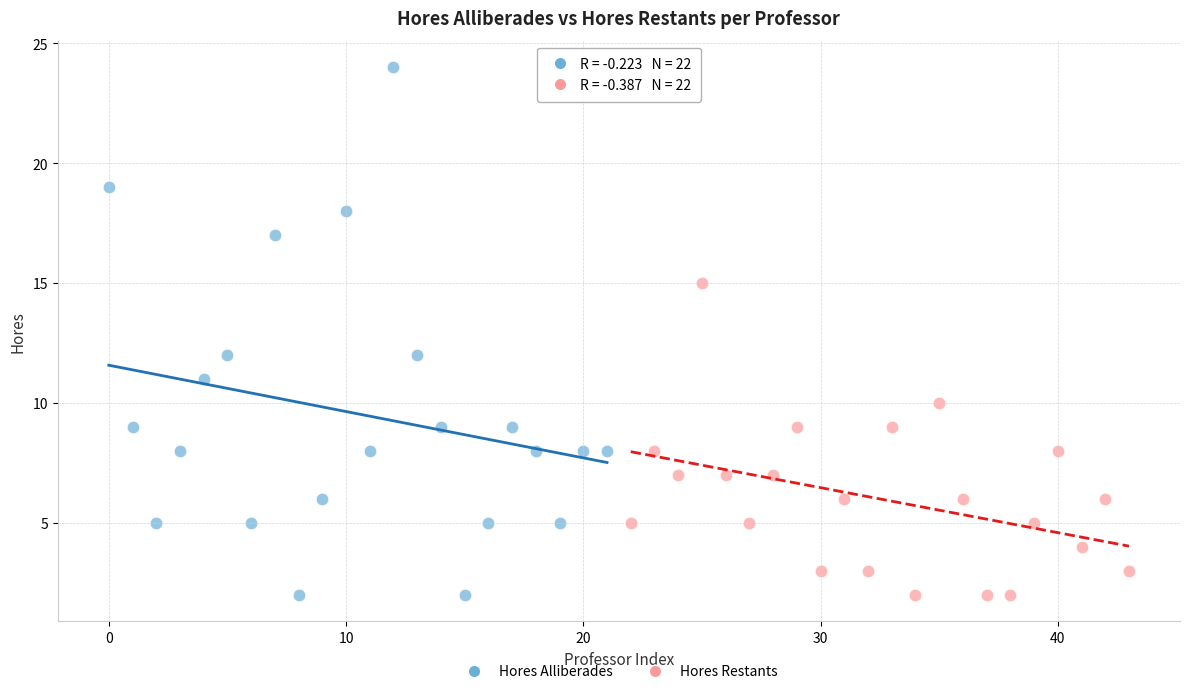

Which series reaches the maximum Y coordinate?

Hores Alliberades